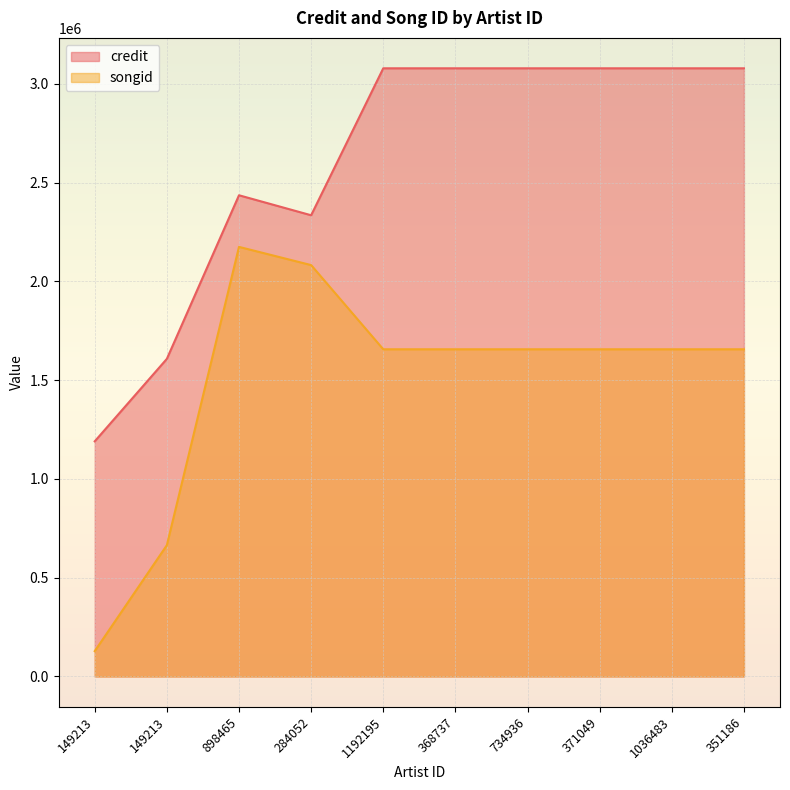

What is the average value of the songid series?

1499086